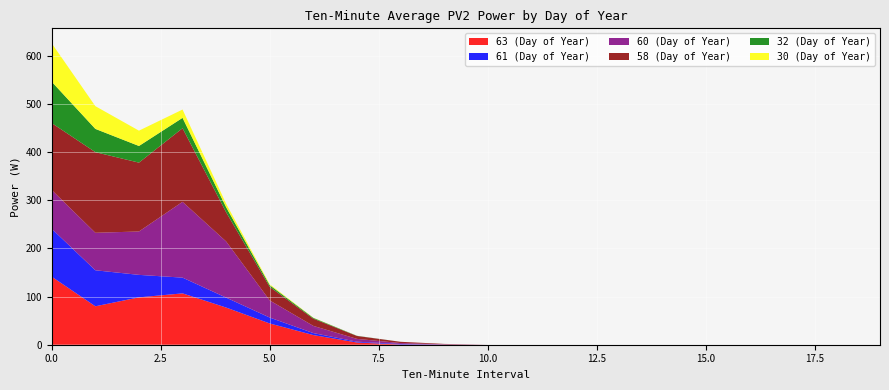

Reading right to left, what are all the values shown in this chart?

63 (Day of Year): 19=0.0	18=0.0	17=0.0	16=0.0	15=0.0	14=0.0	13=0.0	12=0.0	11=0.0	10=0.0	9=0.4	8=0.5	7=4.6	6=20.1	5=44.1	4=77.1	3=106.6	2=98.3	1=79.8	0=141.1
61 (Day of Year): 19=0.0	18=0.0	17=0.0	16=0.0	15=0.0	14=0.0	13=0.0	12=0.0	11=0.0	10=0.0	9=0.2	8=1.1	7=1.7	6=4.1	5=12.3	4=20.7	3=32.7	2=46.7	1=74.7	0=99.4
60 (Day of Year): 19=0.0	18=0.0	17=0.0	16=0.0	15=0.0	14=0.0	13=0.0	12=0.0	11=0.0	10=0.0	9=0.3	8=1.9	7=5.8	6=14.9	5=35.5	4=116.5	3=157.3	2=90.1	1=77.8	0=80.5
58 (Day of Year): 19=0.0	18=0.0	17=0.0	16=0.0	15=0.0	14=0.0	13=0.0	12=0.0	11=0.0	10=0.0	9=0.7	8=2.6	7=6.0	6=15.0	5=28.1	4=60.5	3=152.7	2=142.9	1=167.3	0=138.9
32 (Day of Year): 19=0.0	18=0.0	17=0.0	16=0.0	15=0.0	14=0.0	13=0.0	12=0.0	11=0.0	10=0.0	9=0.0	8=0.0	7=0.4	6=1.6	5=3.5	4=10.5	3=21.5	2=34.6	1=48.3	0=85.8
30 (Day of Year): 19=0.0	18=0.0	17=0.0	16=0.0	15=0.0	14=0.0	13=0.0	12=0.0	11=0.0	10=0.0	9=0.0	8=0.0	7=0.0	6=0.5	5=1.9	4=7.2	3=17.3	2=31.8	1=47.2	0=79.7